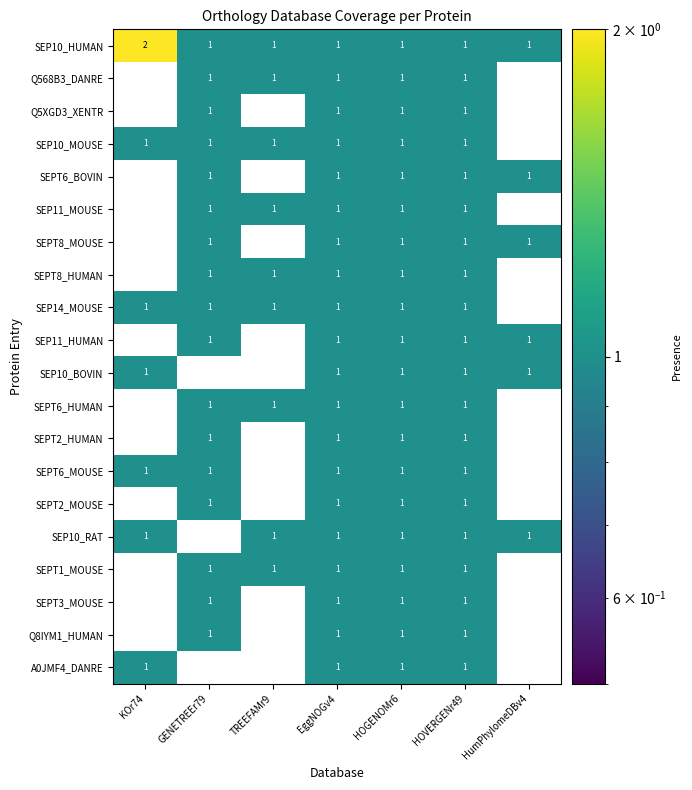

What is the total value across all series at HumPhylomeDBv4?

6